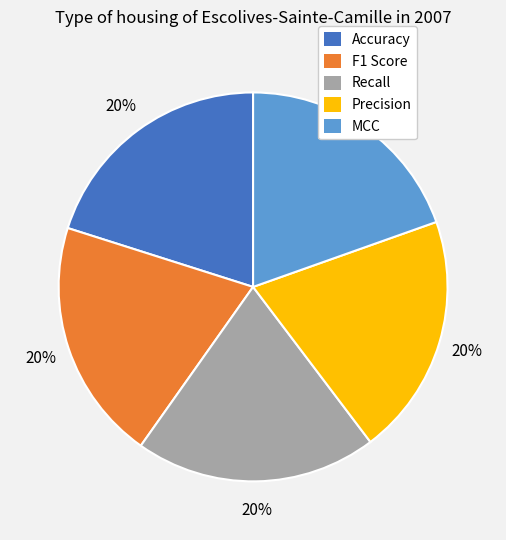

True or false: Precision accounts for 20% of the total.

True